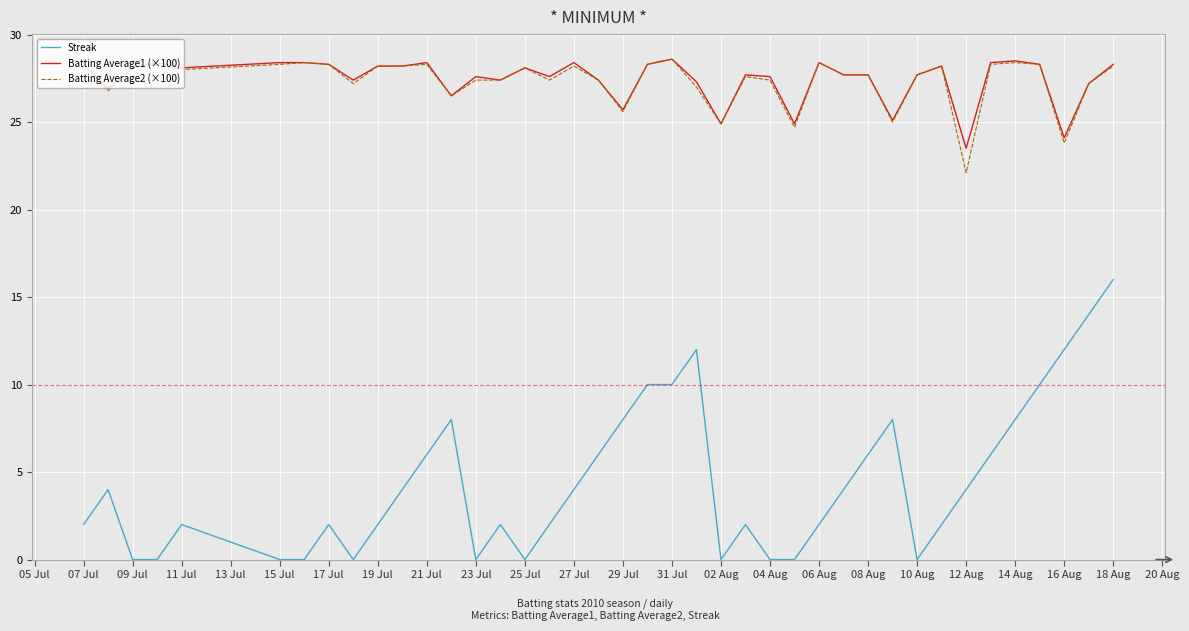

What is the lowest value of the Batting Average1 (×100) series?

23.5